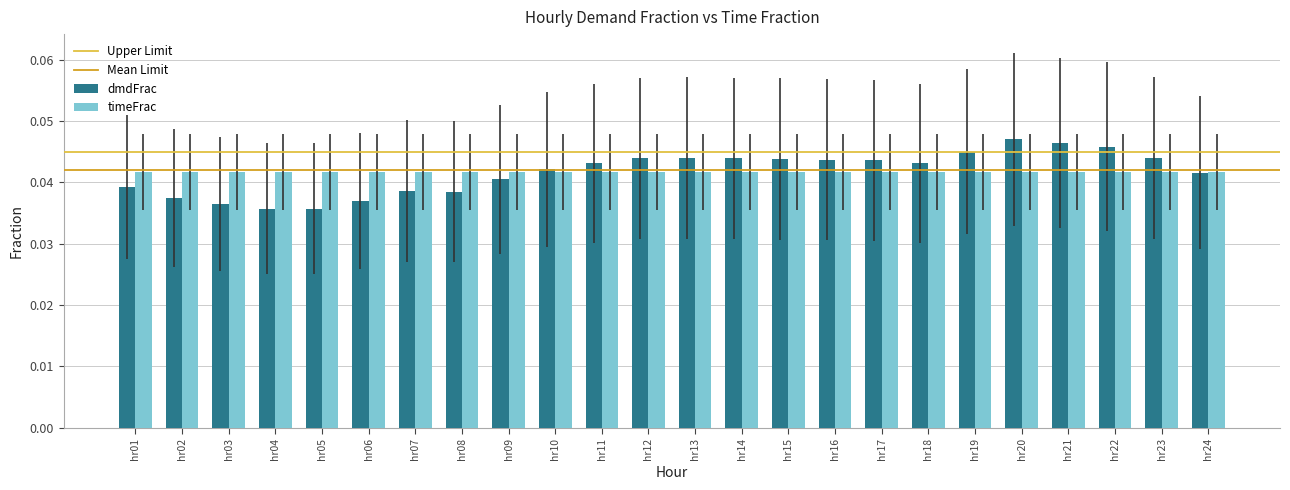

Which series has the widest spread of values?

dmdFrac